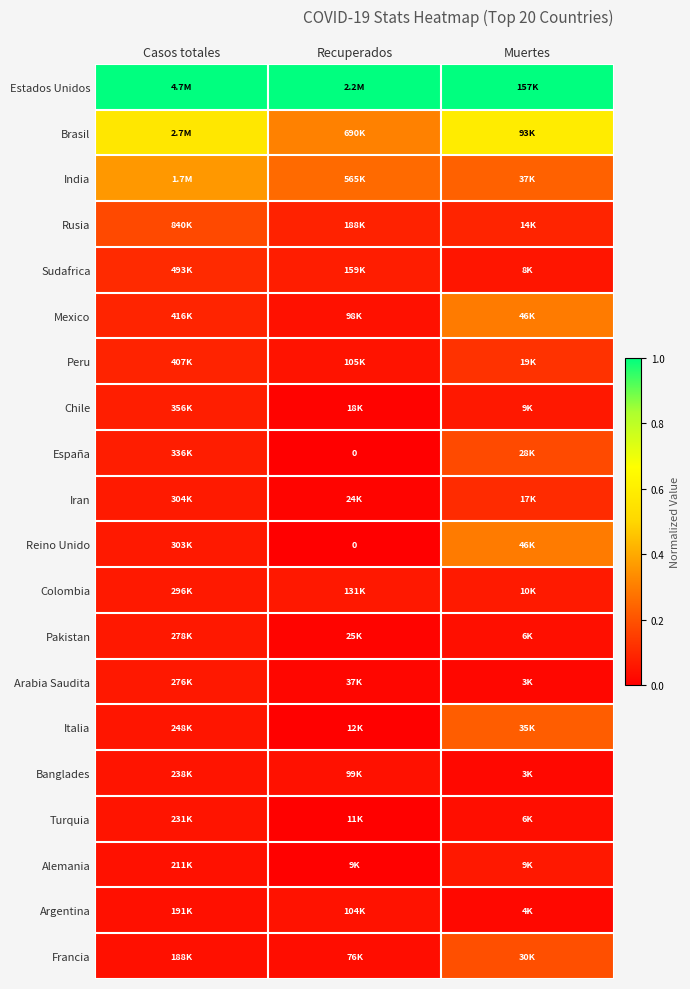

The Turquia series shows 0.1 at Muertes. True or false?

False